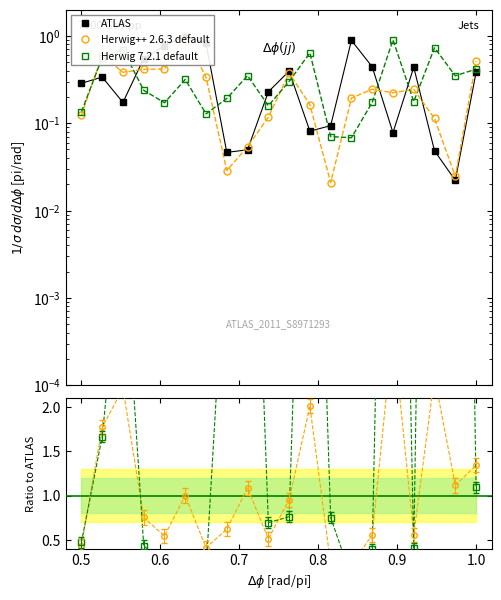

How many data points does each series have?

20